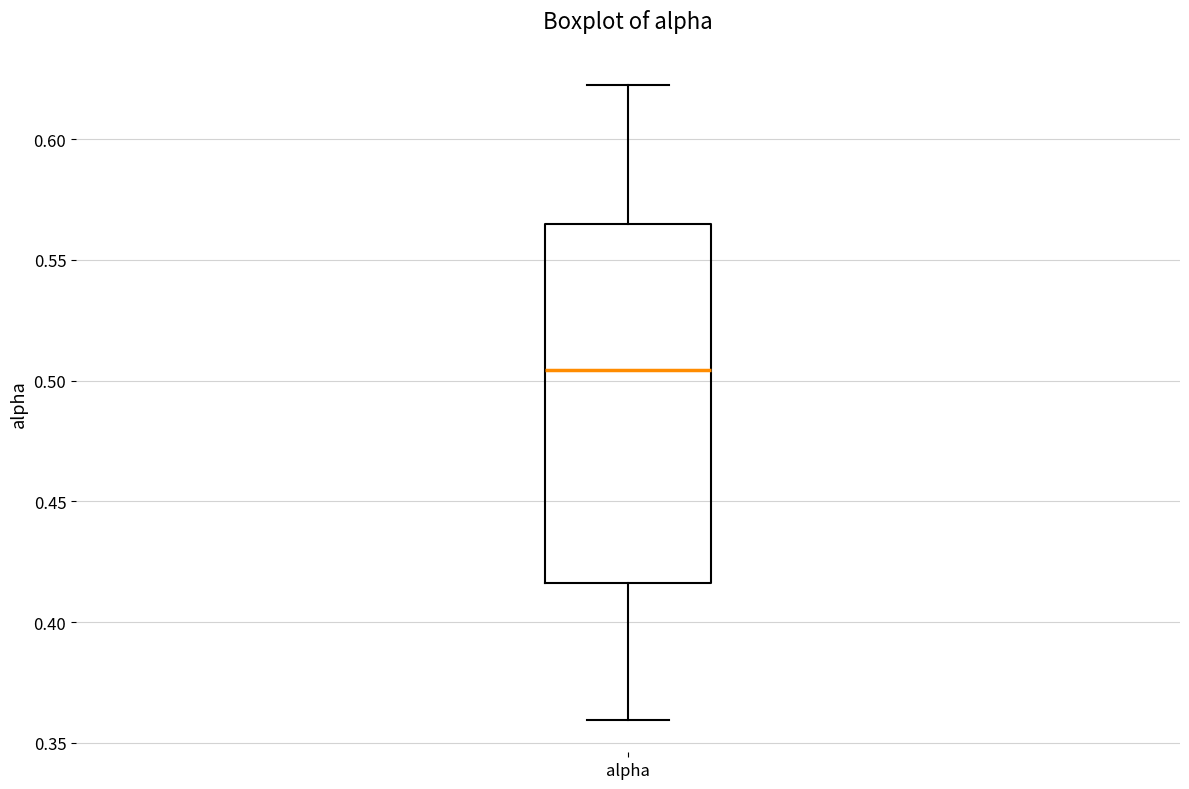

Where does the upper whisker of the box for alpha end on the y-axis? The values are not printed on the chart, so give them approximately, as read against the axis.

0.625